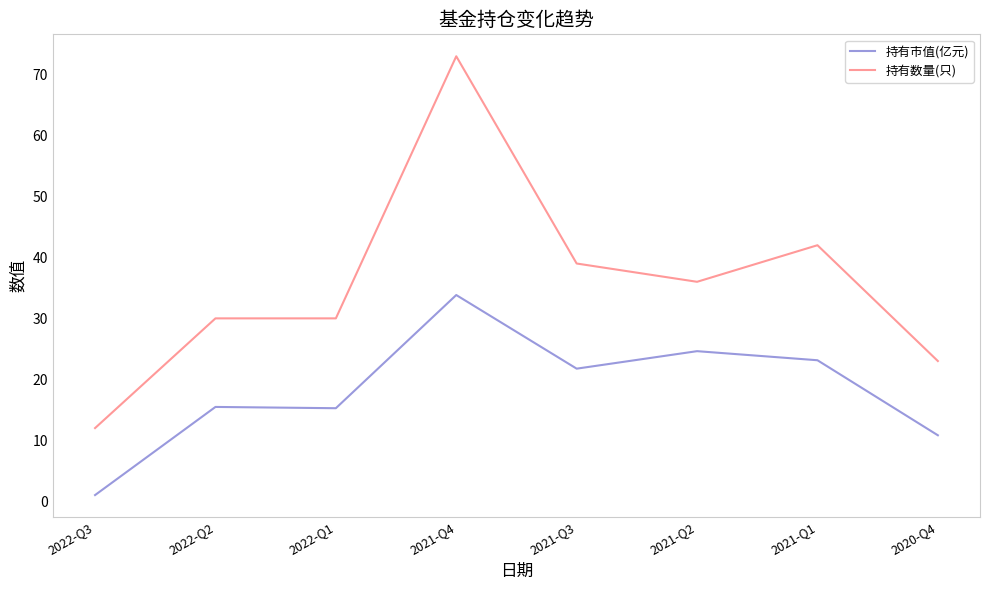

How many values in the 持有市值(亿元) series exceed 21?

4